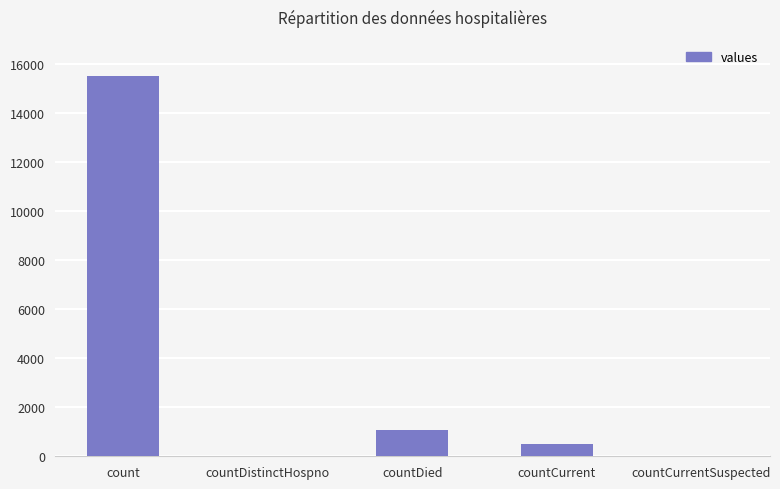

Is it true that the value at countCurrentSuspected is 0?

True